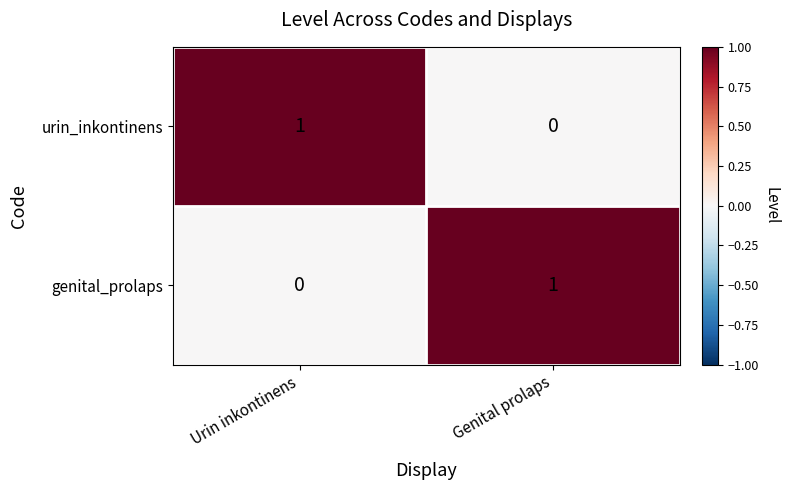

Reading left to right, extract all data points from this chart.

urin_inkontinens: Urin inkontinens=1	Genital prolaps=0
genital_prolaps: Urin inkontinens=0	Genital prolaps=1